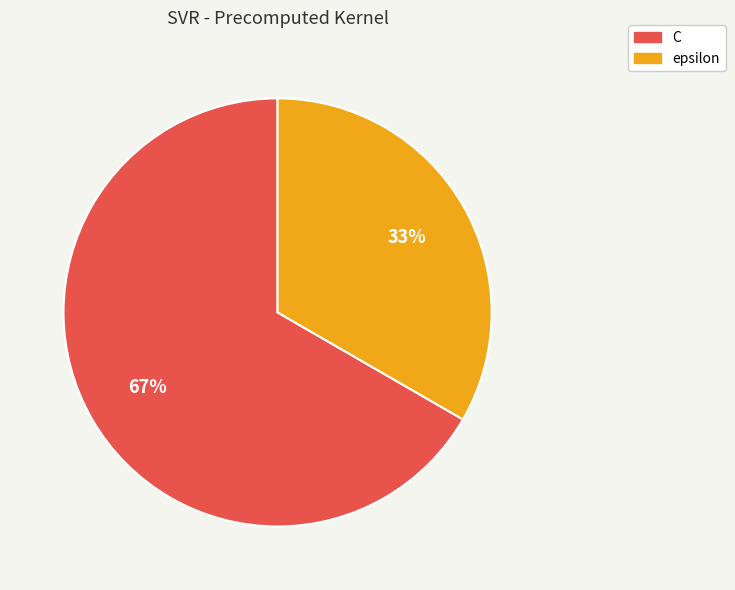

What percentage is the C slice, to the nearest percent?

67%